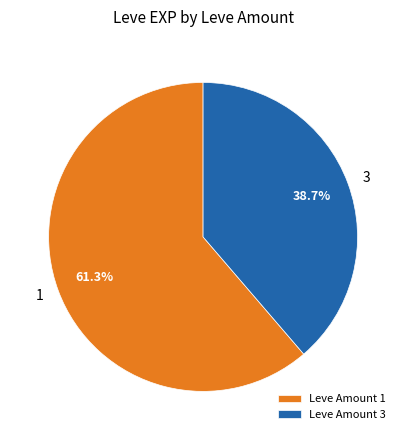

Rank the categories by value from lowest to highest.

Leve Amount 3, Leve Amount 1